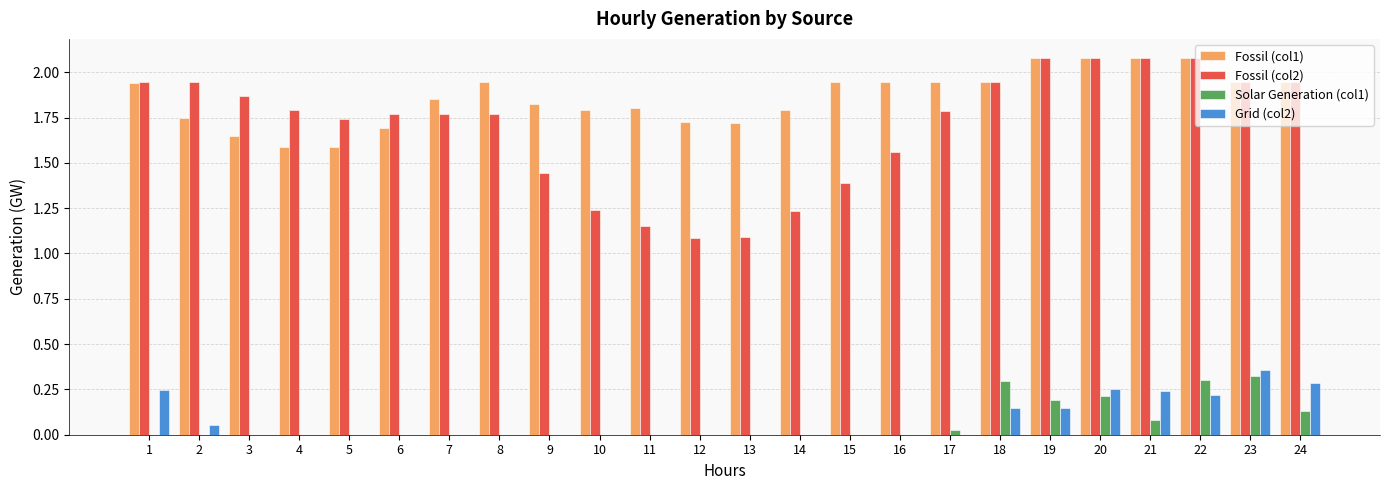

What is the highest value of the Fossil (col1) series?

2.1